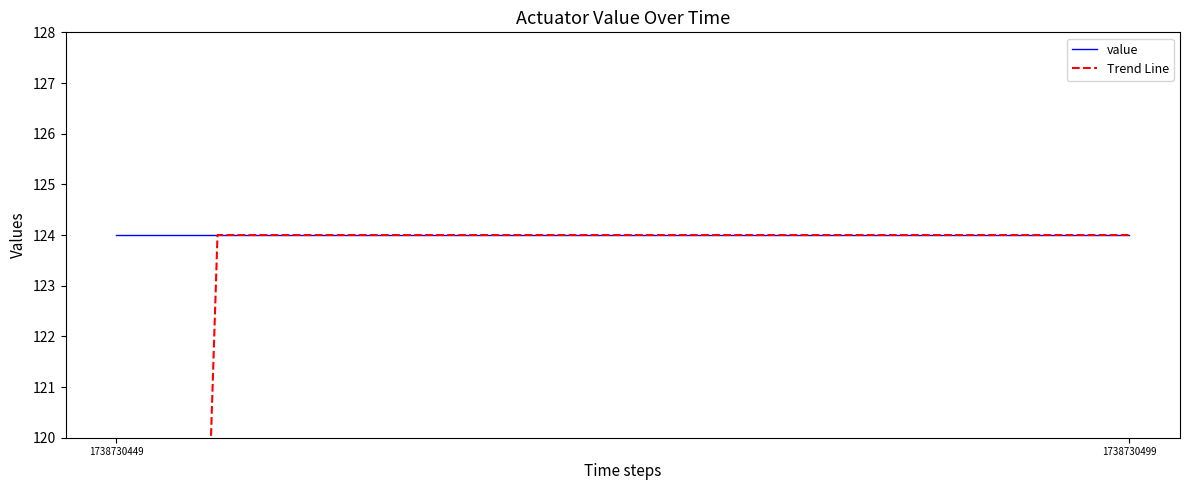

At which category is the sum across all series the highest?

1738730499